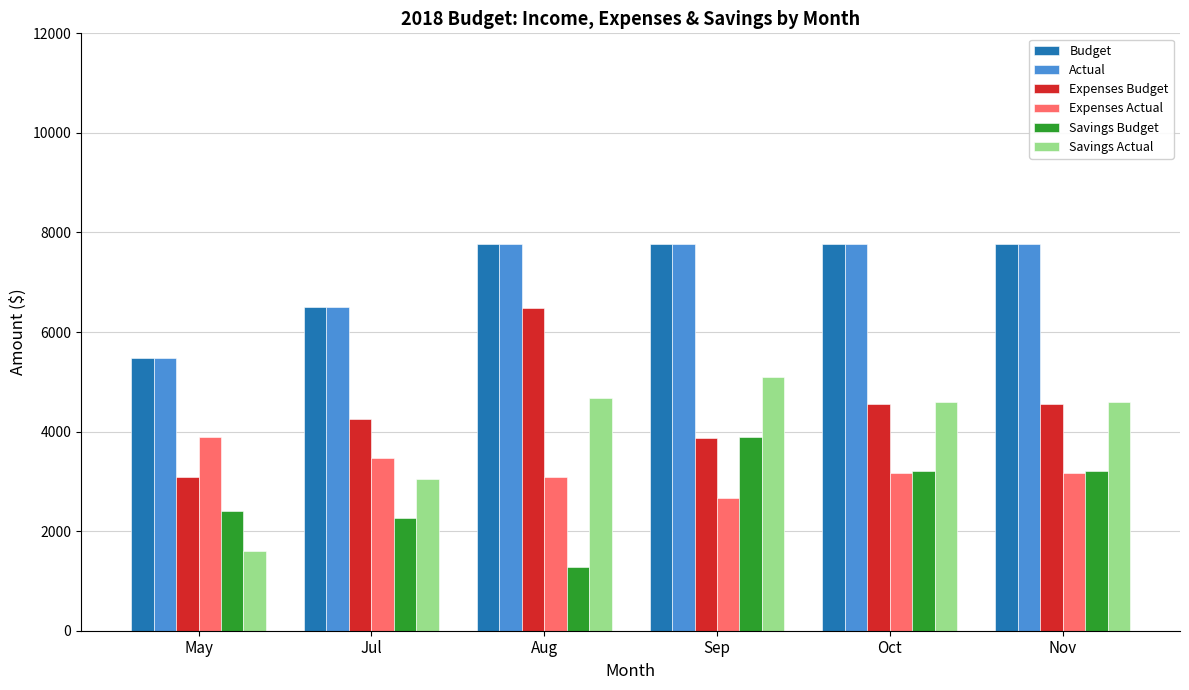

What is the approximate value of Expenses Actual at Sep?

2665.7